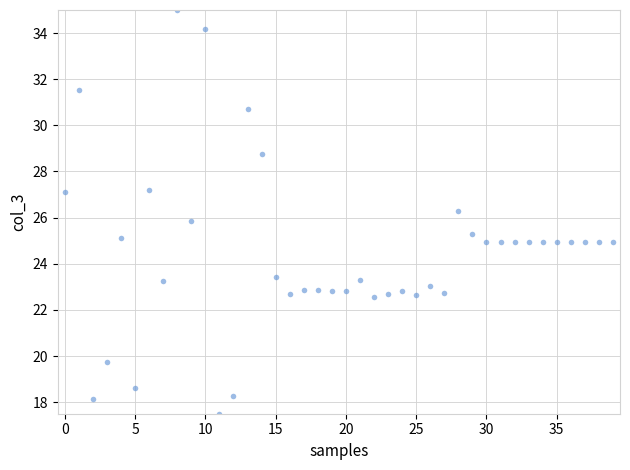

What is the range of Y values (max minus min)?

17.5